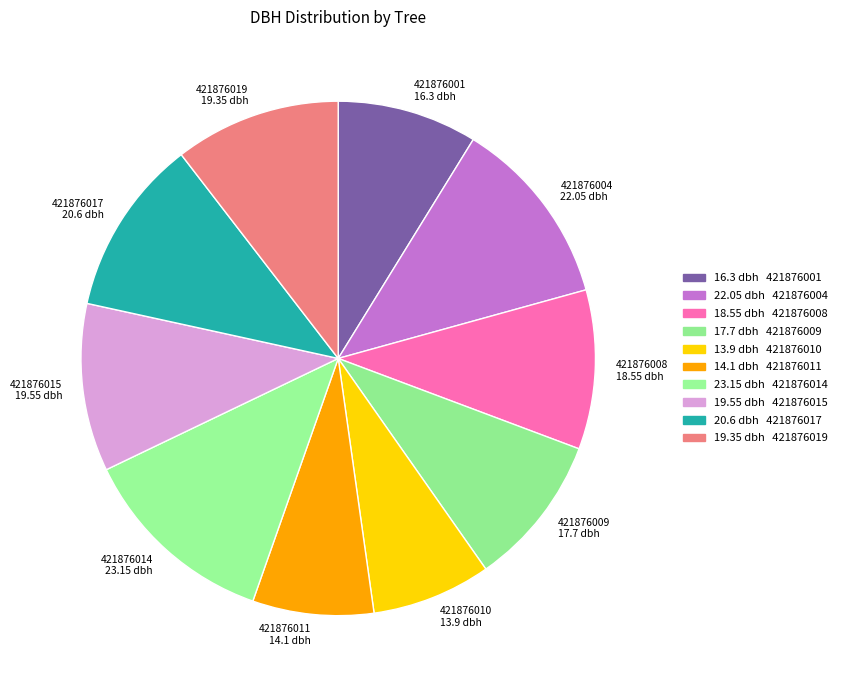

Is the sum of 421876009 17.7 dbh and 421876017 20.6 dbh greater than half?

No